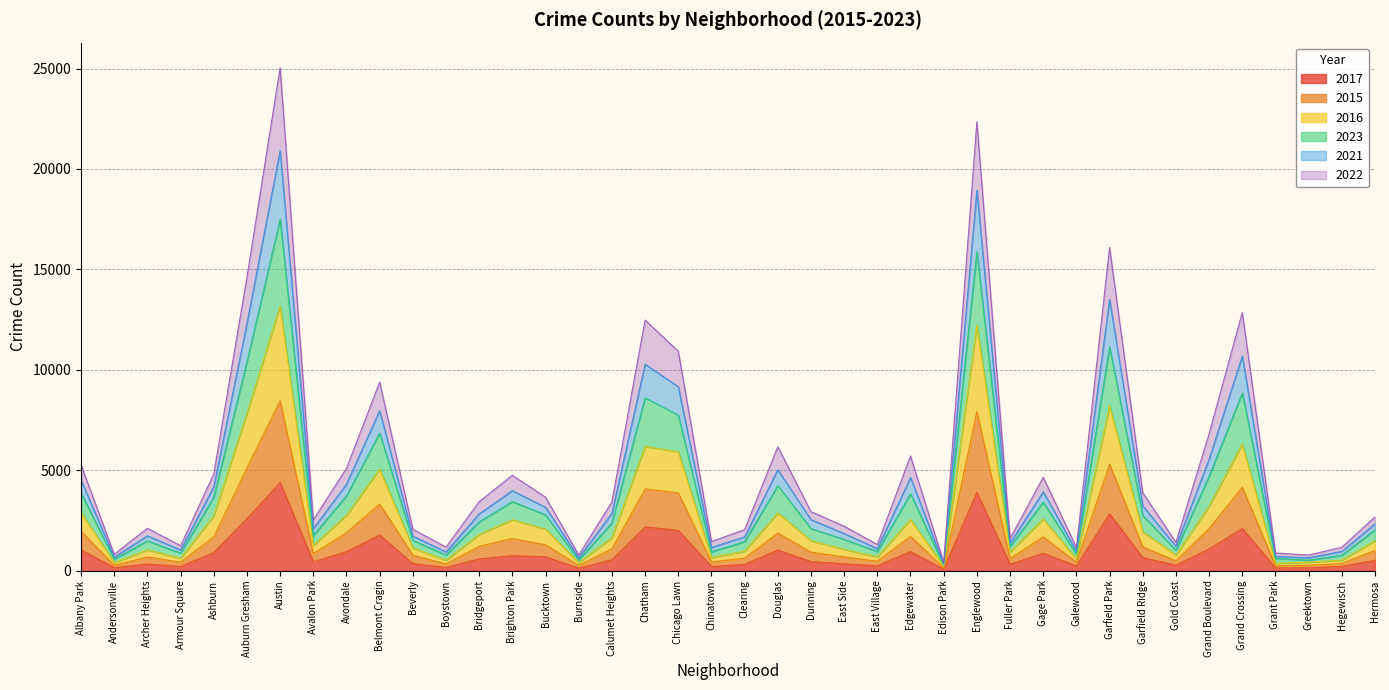

What is the total value across all series at Albany Park?

5263